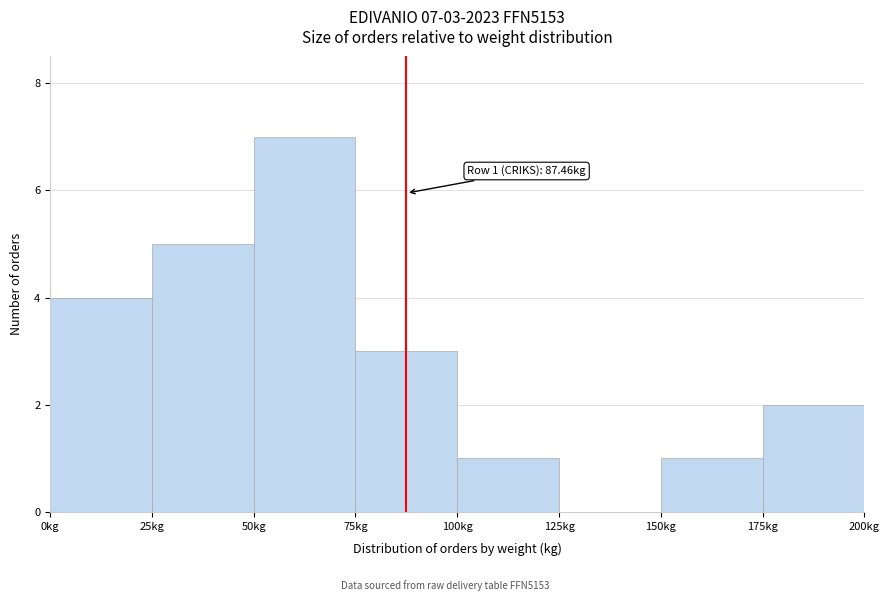

Over which range of the x-axis is the bar tallest?

50 to 75